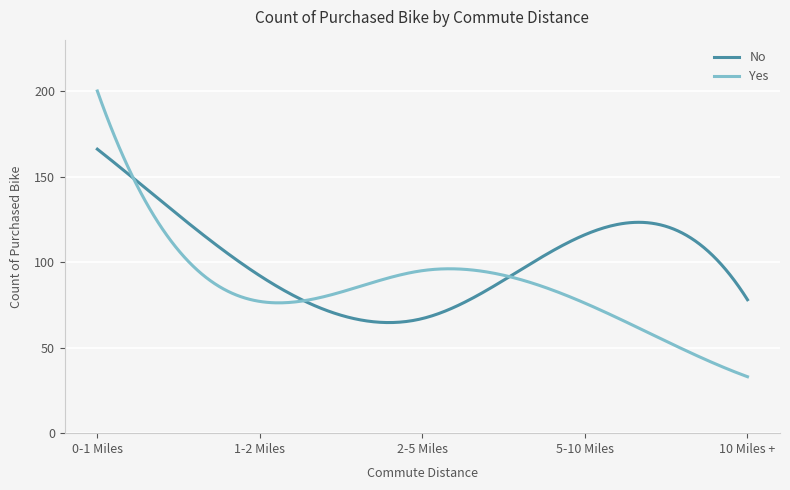

What is the smallest value displayed?

33.0